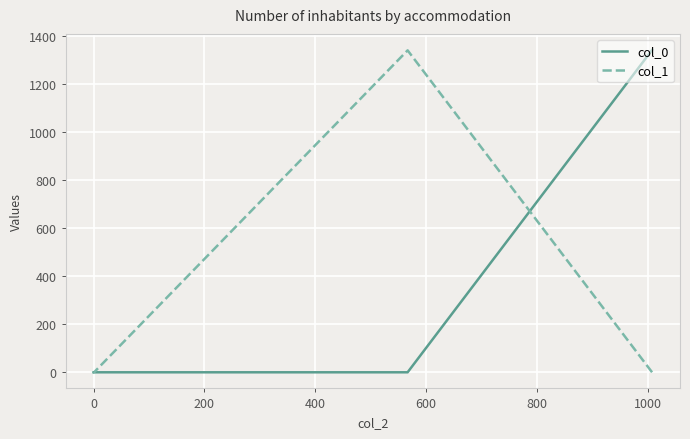

At 0, list the series in order from largest to smallest.

col_1, col_0